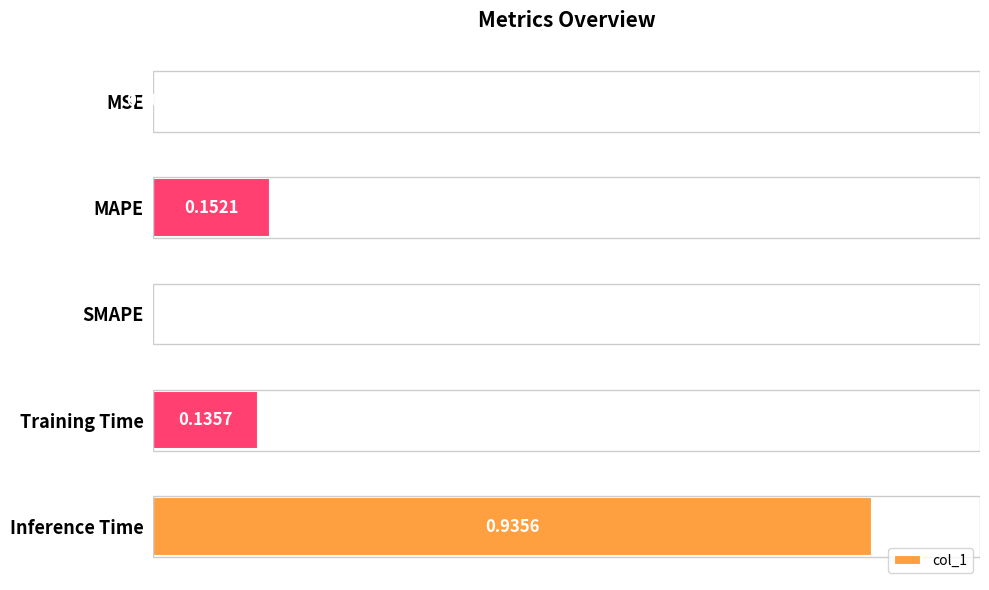

What is the sum of the values at Training Time and MAPE?

0.3